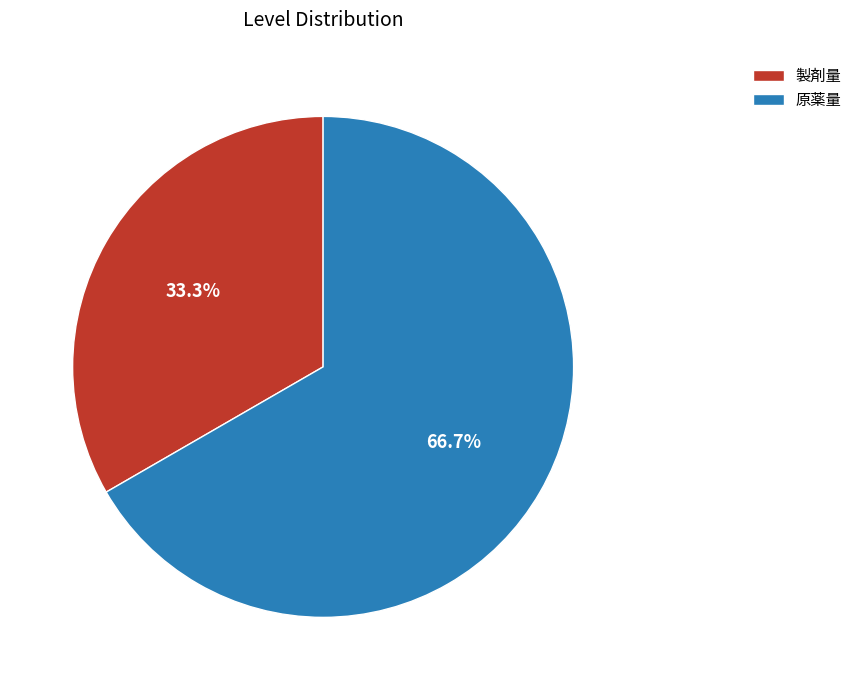

Which has a higher value, 原薬量 or 製剤量?

原薬量